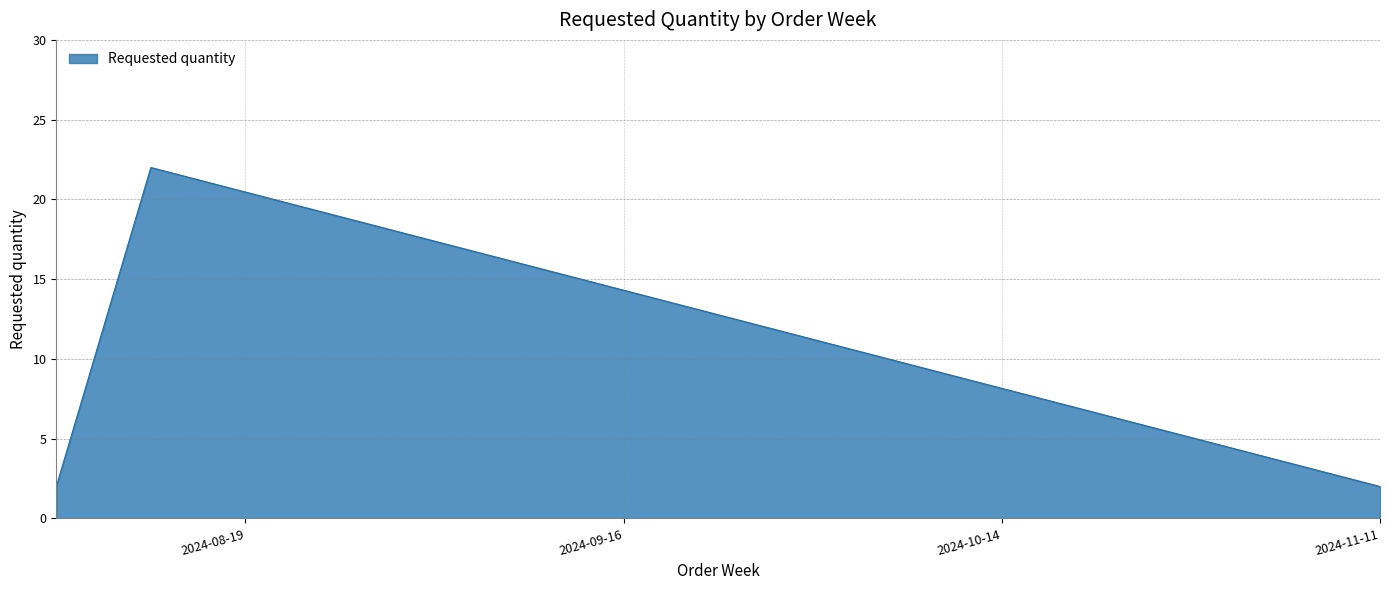

Count the number of categories in the chart.

3